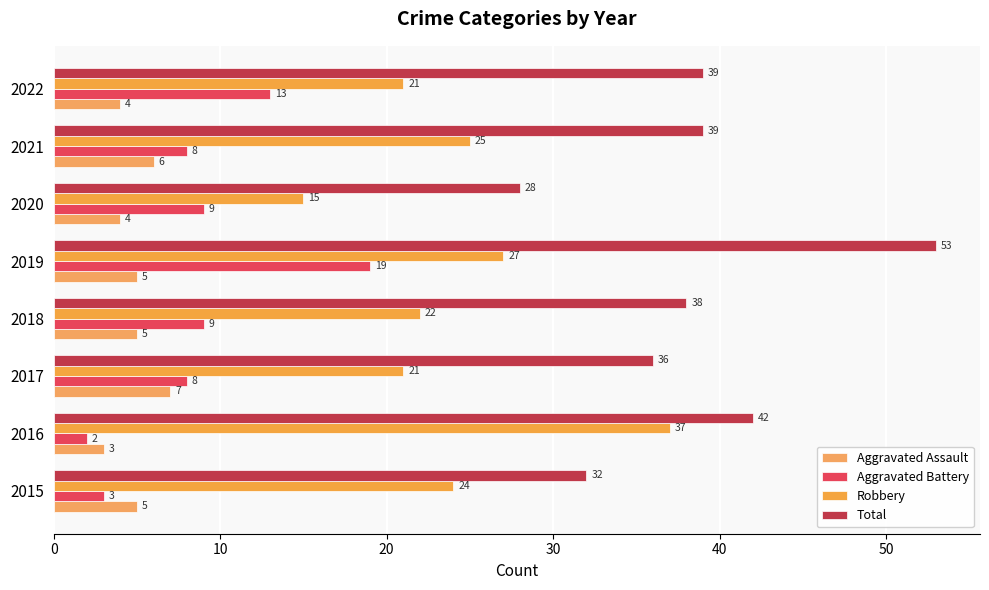

Which series has the widest spread of values?

Total